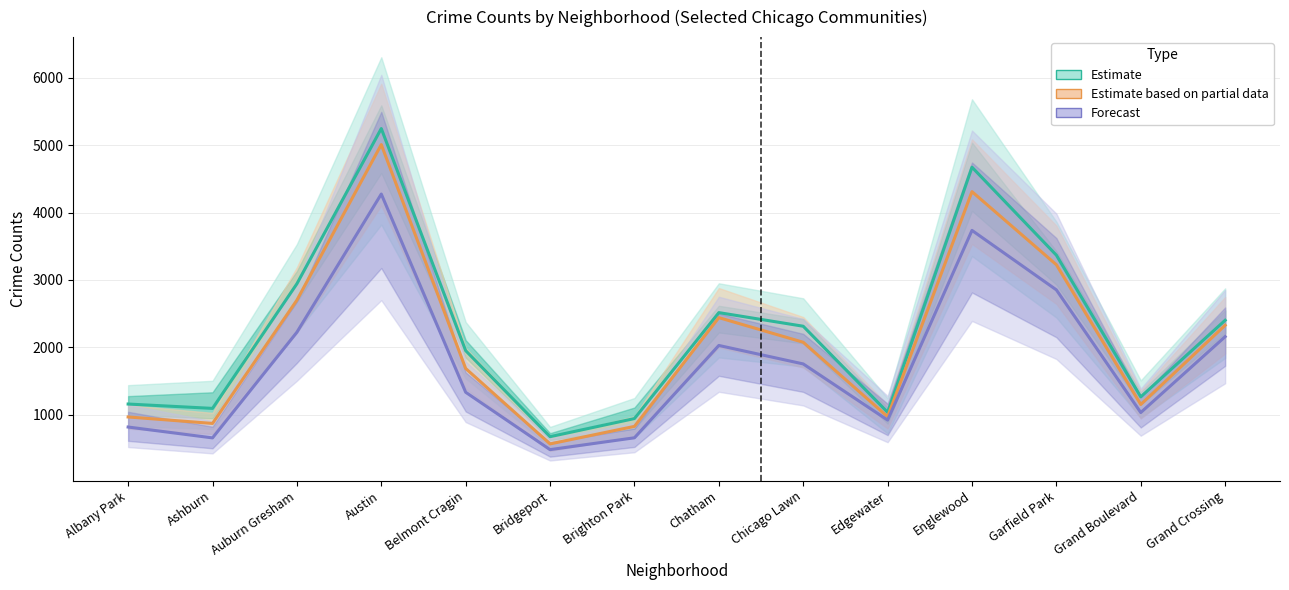

Rank the series by their average value, from highest to lowest.

Estimate, Estimate based on partial data, Forecast